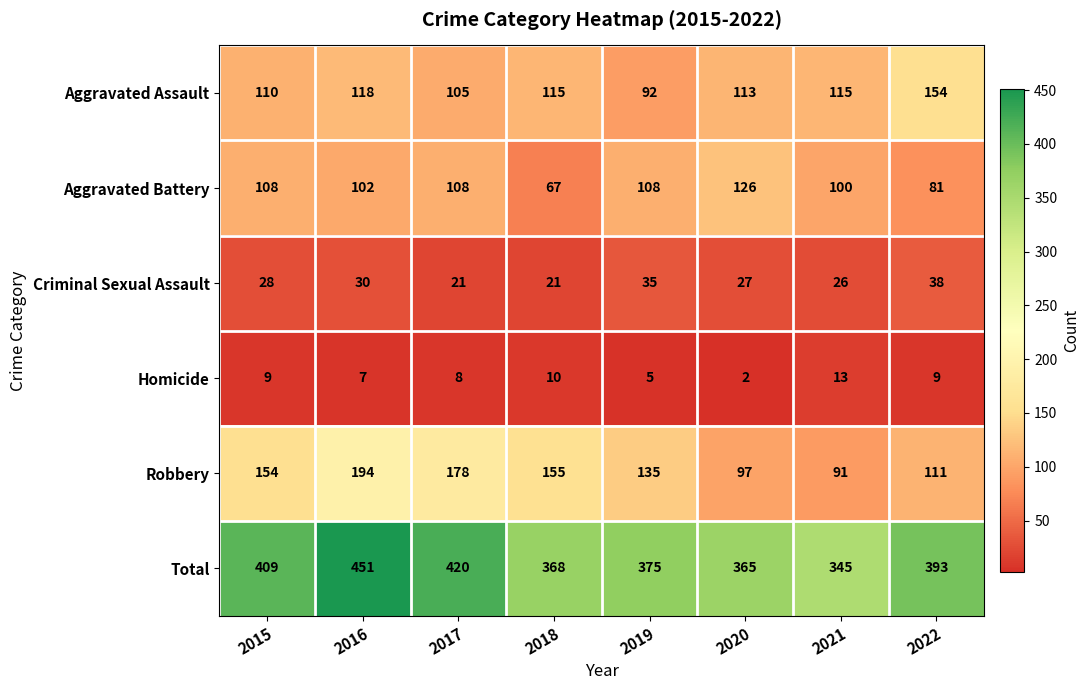

Which category has the highest value across all series?

2016